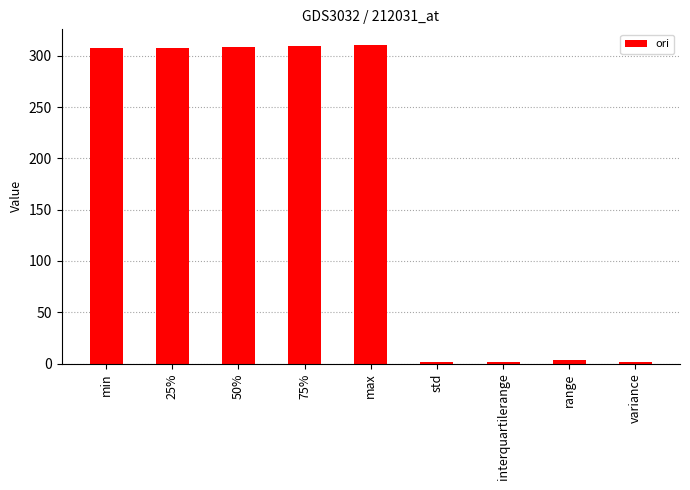

Read the value at interquartilerange.

1.1